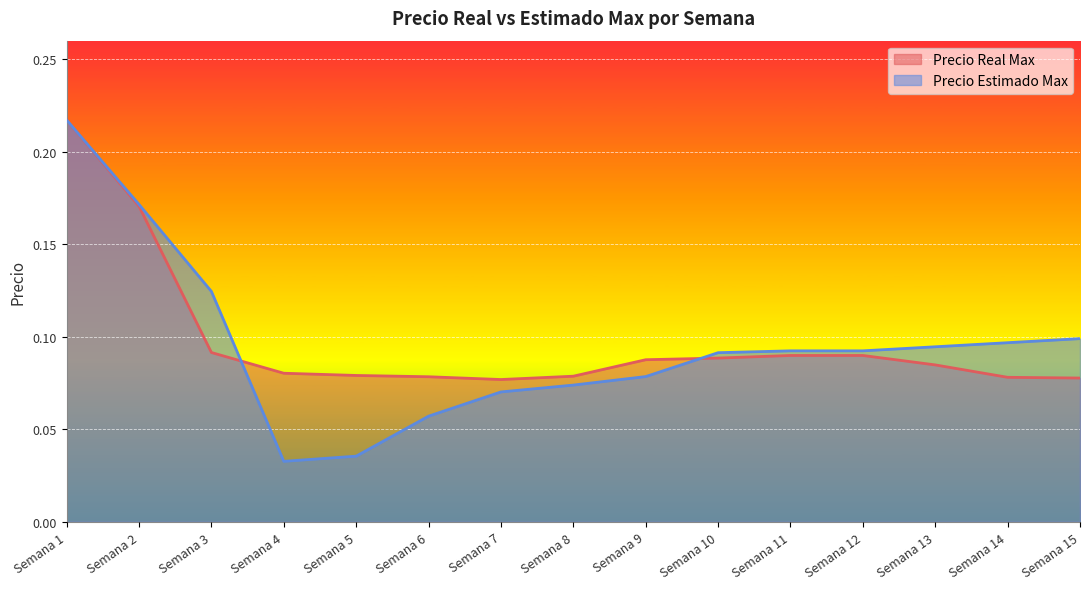

How many data points does each series have?

15